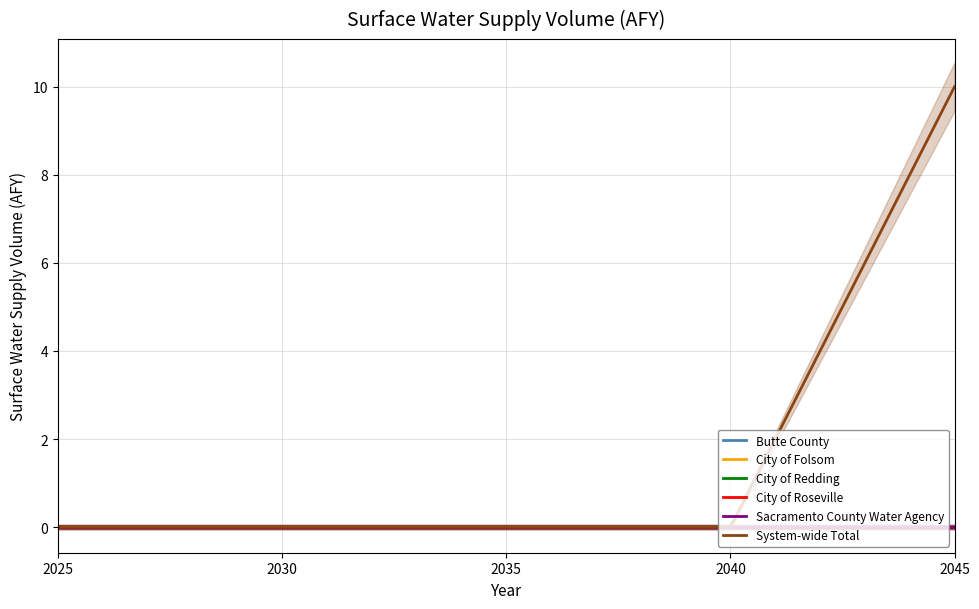

Count the number of categories in the chart.

5